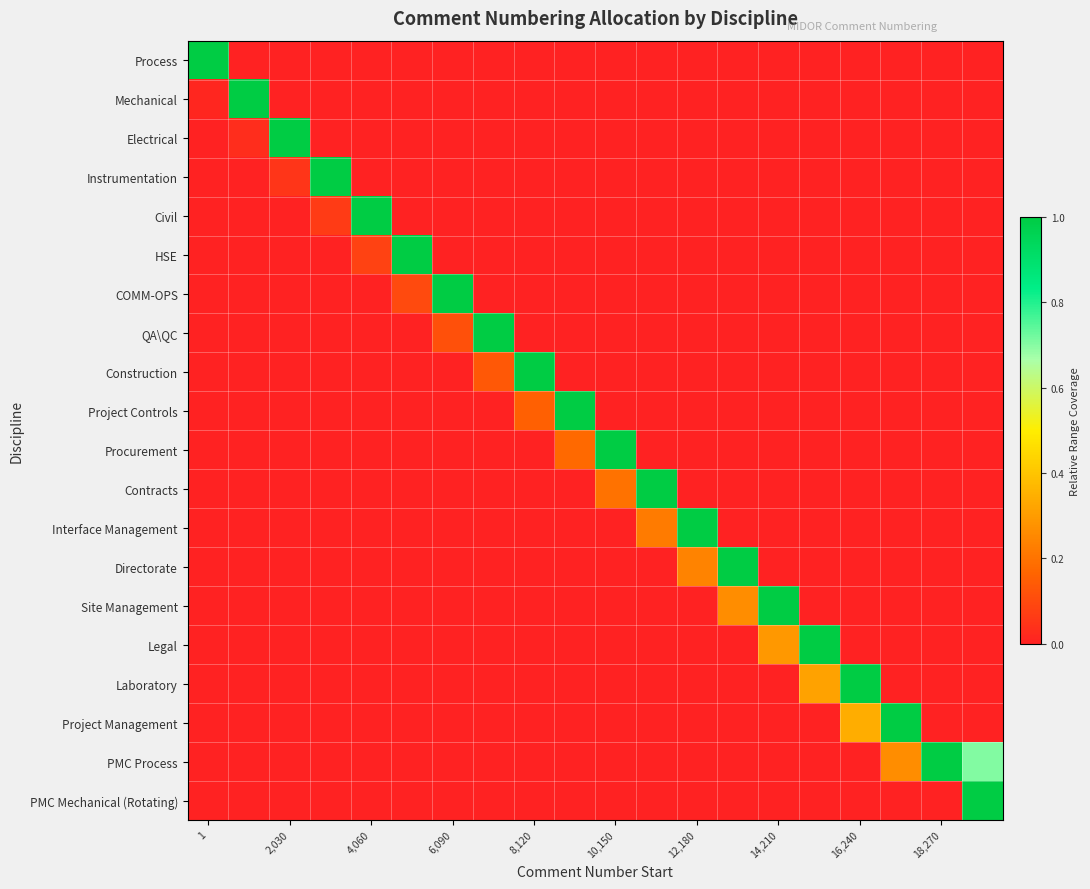

Reading left to right, list all the values displayed in this chart.

Process: 1.0	0.0	0.0	0.0	0.0	0.0	0.0	0.0	0.0	0.0	0.0	0.0	0.0	0.0	0.0	0.0	0.0	0.0	0.0	0.0
Mechanical: 0.0	1.0	0.0	0.0	0.0	0.0	0.0	0.0	0.0	0.0	0.0	0.0	0.0	0.0	0.0	0.0	0.0	0.0	0.0	0.0
Electrical: 0.0	0.0	1.0	0.0	0.0	0.0	0.0	0.0	0.0	0.0	0.0	0.0	0.0	0.0	0.0	0.0	0.0	0.0	0.0	0.0
Instrumentation: 0.0	0.0	0.0	1.0	0.0	0.0	0.0	0.0	0.0	0.0	0.0	0.0	0.0	0.0	0.0	0.0	0.0	0.0	0.0	0.0
Civil: 0.0	0.0	0.0	0.1	1.0	0.0	0.0	0.0	0.0	0.0	0.0	0.0	0.0	0.0	0.0	0.0	0.0	0.0	0.0	0.0
HSE: 0.0	0.0	0.0	0.0	0.1	1.0	0.0	0.0	0.0	0.0	0.0	0.0	0.0	0.0	0.0	0.0	0.0	0.0	0.0	0.0
COMM-OPS: 0.0	0.0	0.0	0.0	0.0	0.1	1.0	0.0	0.0	0.0	0.0	0.0	0.0	0.0	0.0	0.0	0.0	0.0	0.0	0.0
QA\QC: 0.0	0.0	0.0	0.0	0.0	0.0	0.1	1.0	0.0	0.0	0.0	0.0	0.0	0.0	0.0	0.0	0.0	0.0	0.0	0.0
Construction: 0.0	0.0	0.0	0.0	0.0	0.0	0.0	0.1	1.0	0.0	0.0	0.0	0.0	0.0	0.0	0.0	0.0	0.0	0.0	0.0
Project Controls: 0.0	0.0	0.0	0.0	0.0	0.0	0.0	0.0	0.2	1.0	0.0	0.0	0.0	0.0	0.0	0.0	0.0	0.0	0.0	0.0
Procurement: 0.0	0.0	0.0	0.0	0.0	0.0	0.0	0.0	0.0	0.2	1.0	0.0	0.0	0.0	0.0	0.0	0.0	0.0	0.0	0.0
Contracts: 0.0	0.0	0.0	0.0	0.0	0.0	0.0	0.0	0.0	0.0	0.2	1.0	0.0	0.0	0.0	0.0	0.0	0.0	0.0	0.0
Interface Management: 0.0	0.0	0.0	0.0	0.0	0.0	0.0	0.0	0.0	0.0	0.0	0.2	1.0	0.0	0.0	0.0	0.0	0.0	0.0	0.0
Directorate: 0.0	0.0	0.0	0.0	0.0	0.0	0.0	0.0	0.0	0.0	0.0	0.0	0.2	1.0	0.0	0.0	0.0	0.0	0.0	0.0
Site Management: 0.0	0.0	0.0	0.0	0.0	0.0	0.0	0.0	0.0	0.0	0.0	0.0	0.0	0.3	1.0	0.0	0.0	0.0	0.0	0.0
Legal: 0.0	0.0	0.0	0.0	0.0	0.0	0.0	0.0	0.0	0.0	0.0	0.0	0.0	0.0	0.3	1.0	0.0	0.0	0.0	0.0
Laboratory: 0.0	0.0	0.0	0.0	0.0	0.0	0.0	0.0	0.0	0.0	0.0	0.0	0.0	0.0	0.0	0.3	1.0	0.0	0.0	0.0
Project Management: 0.0	0.0	0.0	0.0	0.0	0.0	0.0	0.0	0.0	0.0	0.0	0.0	0.0	0.0	0.0	0.0	0.3	1.0	0.0	0.0
PMC Process: 0.0	0.0	0.0	0.0	0.0	0.0	0.0	0.0	0.0	0.0	0.0	0.0	0.0	0.0	0.0	0.0	0.0	0.3	1.0	0.7
PMC Mechanical (Rotating): 0.0	0.0	0.0	0.0	0.0	0.0	0.0	0.0	0.0	0.0	0.0	0.0	0.0	0.0	0.0	0.0	0.0	0.0	0.0	1.0